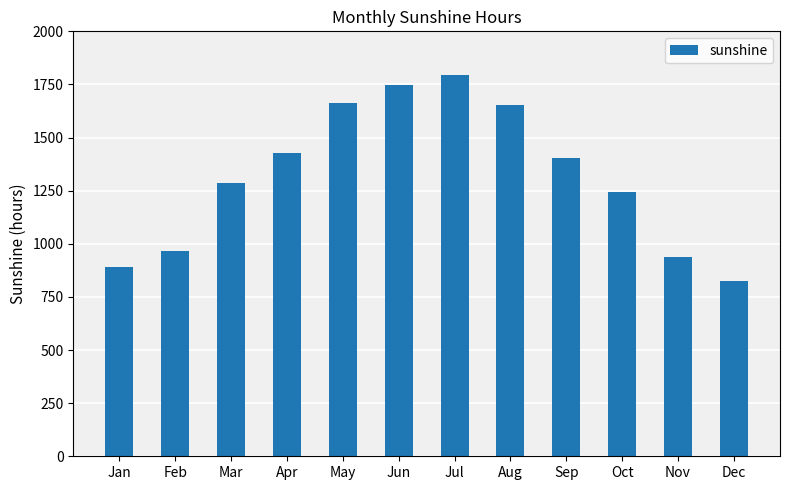

Approximately how many times larger is the value at Dec compared to Apr?

0.6